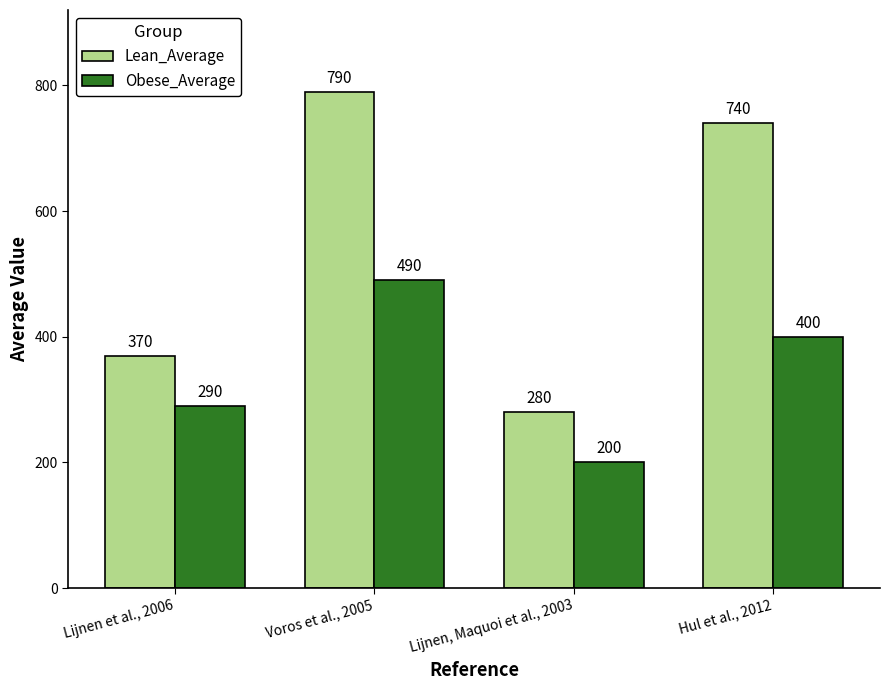

Which series has the widest spread of values?

Lean_Average